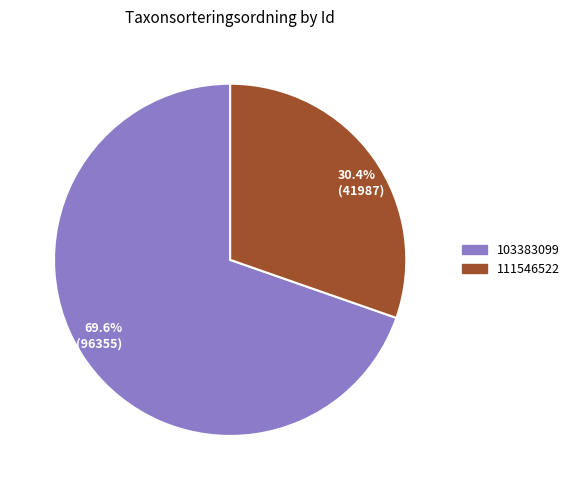

To the nearest percent, what is the average slice percentage?

50%